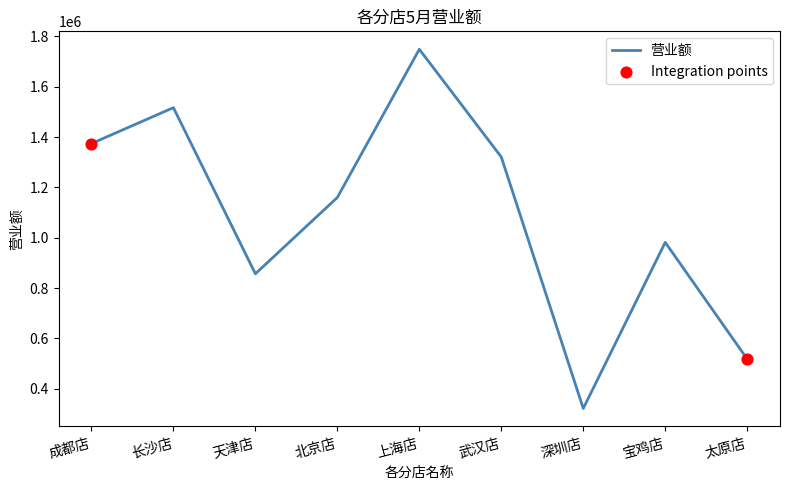

Which has a higher value, 太原店 or 深圳店?

太原店